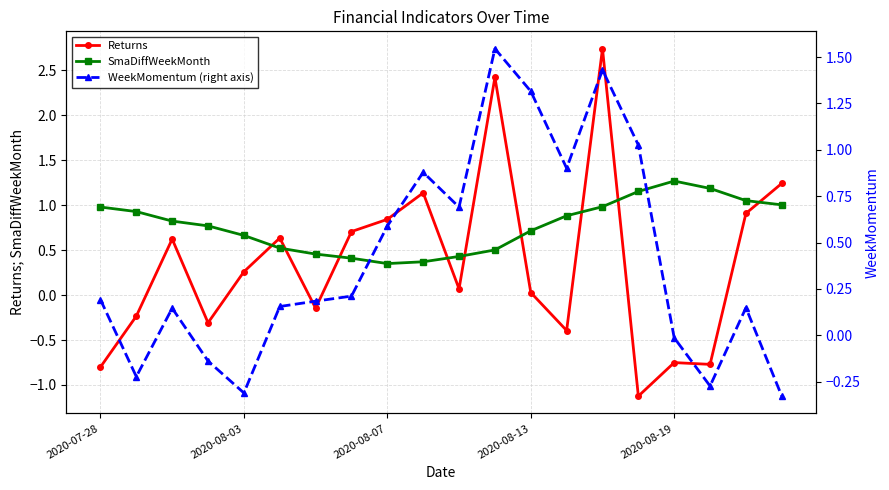

What is the value of the WeekMomentum (right axis) point at the 14th from the left?

0.9